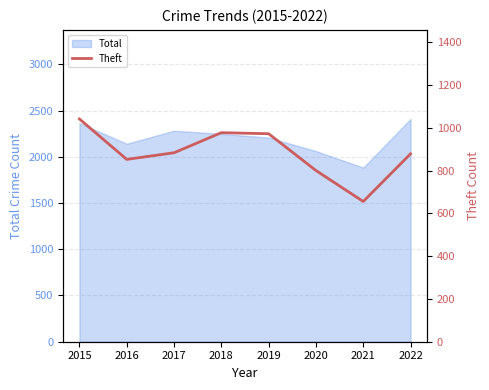

Reading left to right, extract all data points from this chart.

2015=1042	2016=853	2017=884	2018=978	2019=973	2020=801	2021=656	2022=879